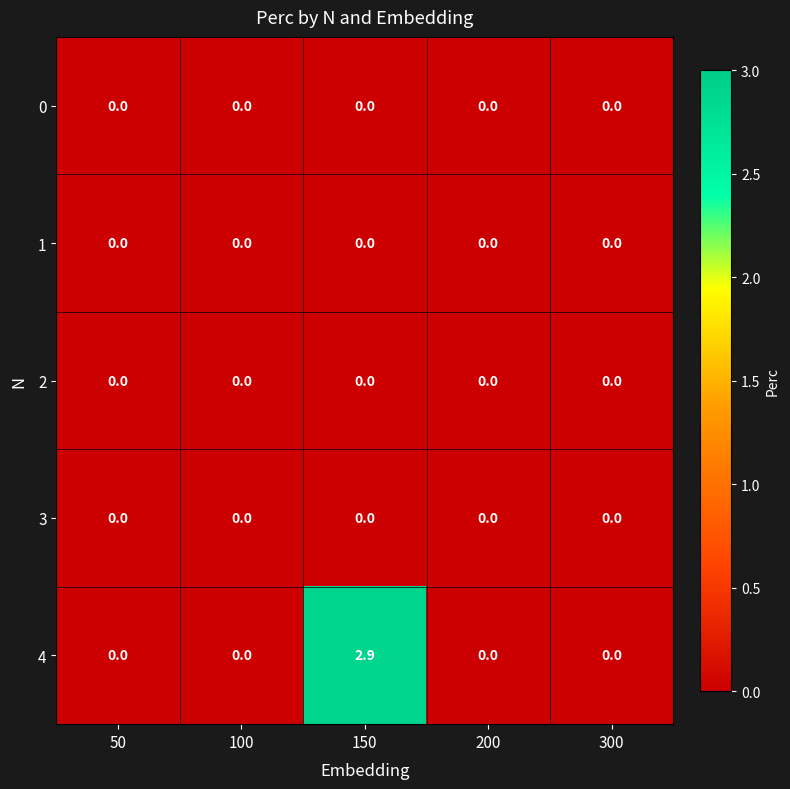

What is the maximum value shown in the chart?

2.9